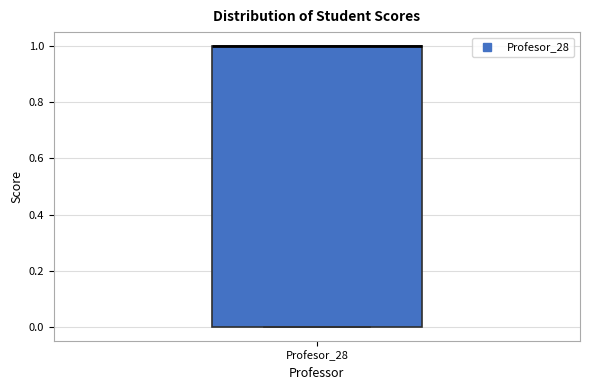

Read this box plot against the y-axis: the position of the median line, the range covered by the box, and the ends of both whiskers. The values are not printed on the chart, so give them approximately, as read against the axis.

median 1 (drawn on the box's upper edge), box 0 to 1, whiskers 0 to 1